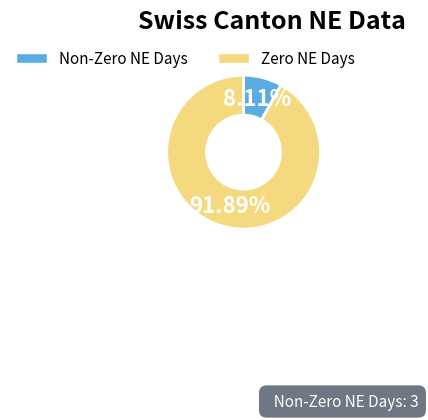

Which slice is the smallest?

Non-Zero NE Days